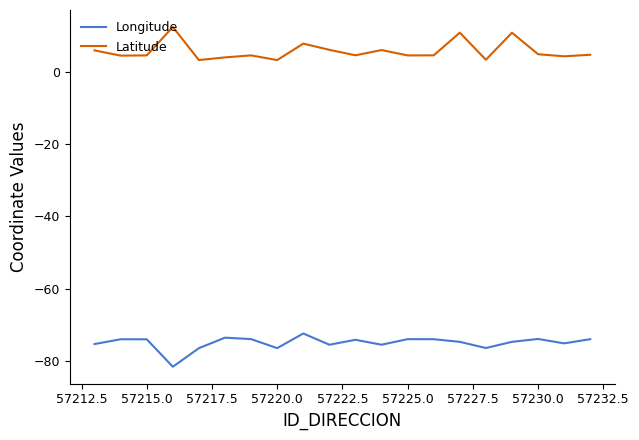

What is the minimum value shown in the chart?

-81.7